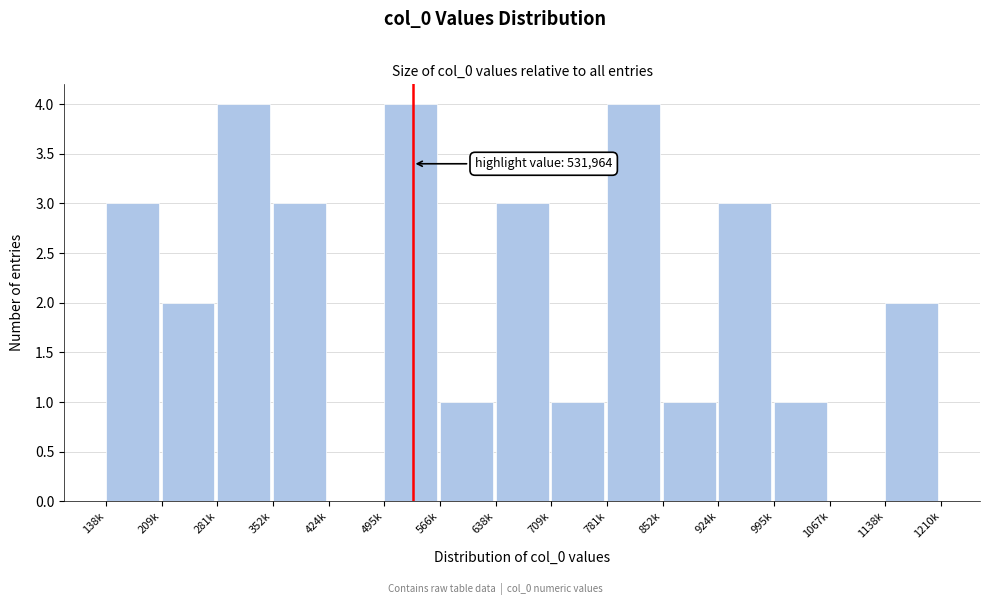

Reading left to right, what are all the values shown in this chart?

138k=3	209k=2	281k=4	352k=3	424k=0	495k=4	566k=1	638k=3	709k=1	781k=4	852k=1	924k=3	995k=1	1067k=0	1138k=2